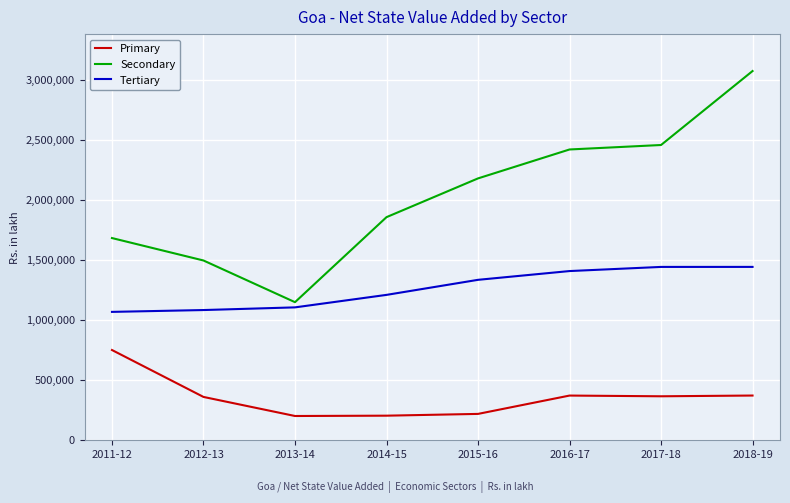

What position from the right is 2015-16?

4